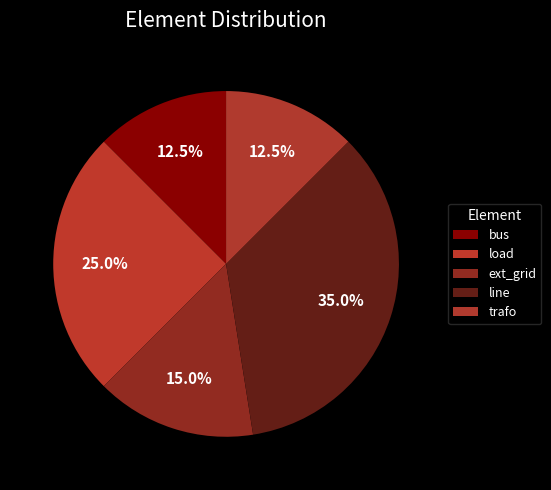

Rank the categories by value from lowest to highest.

bus, trafo, ext_grid, load, line